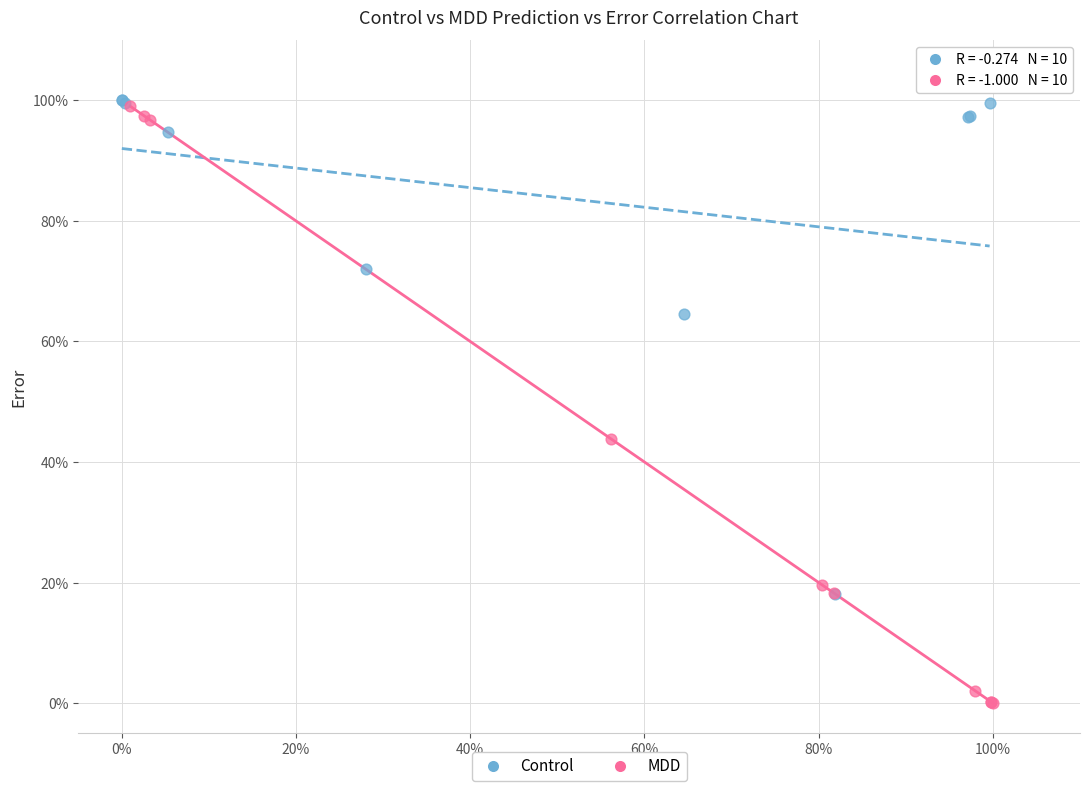

Which series contains the lowest Y value?

MDD